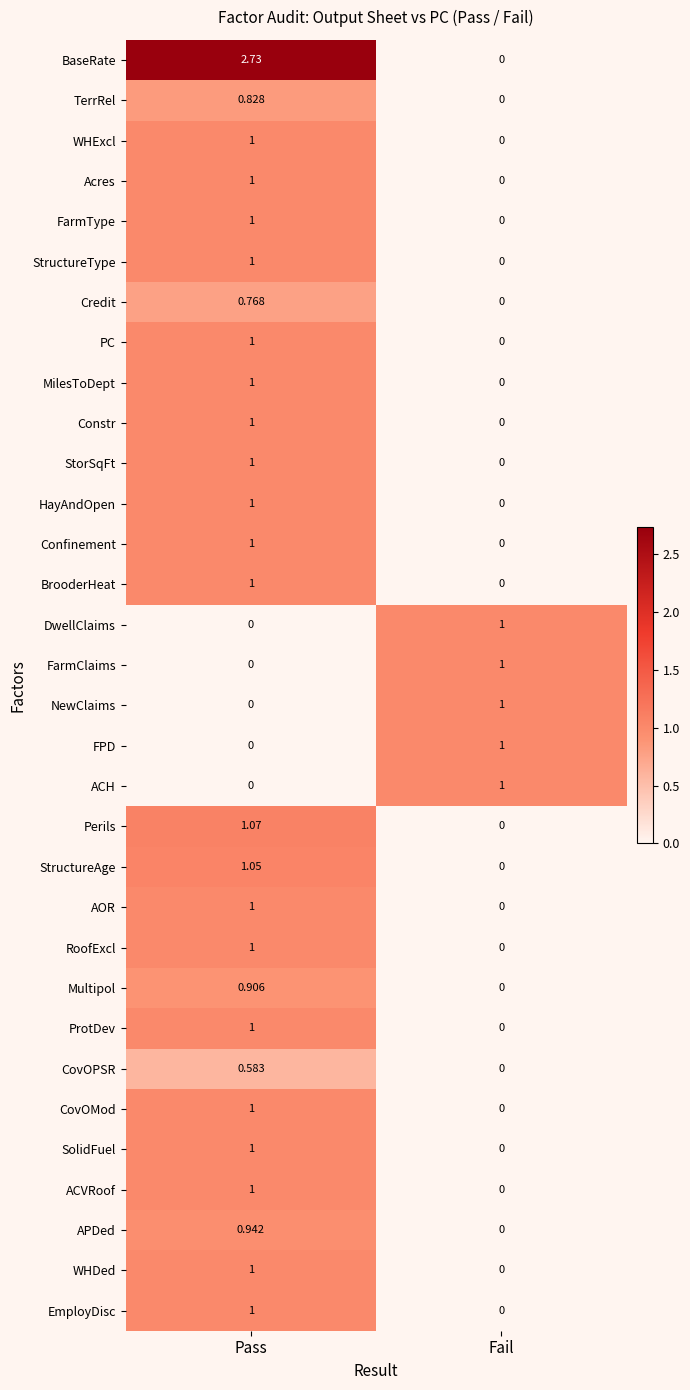

Which label corresponds to the largest value in the chart?

Pass